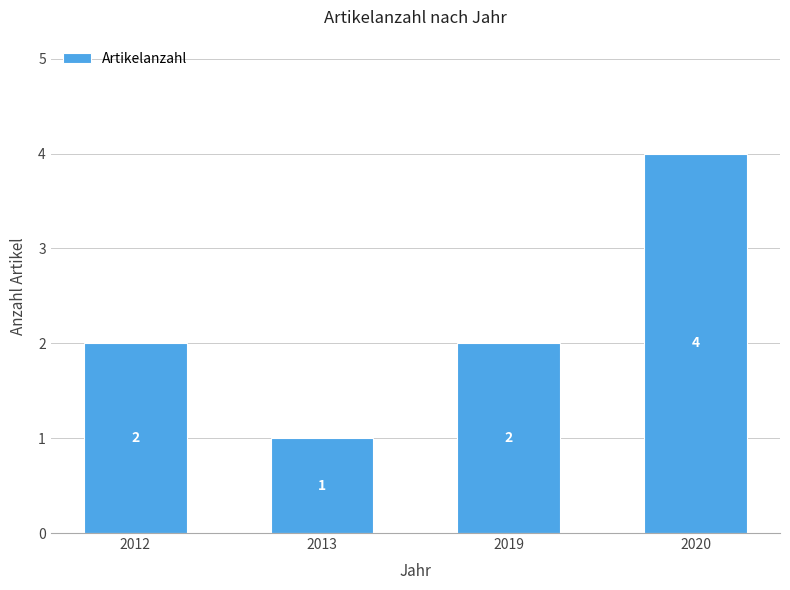

Reading left to right, what are all the values shown in this chart?

2012=2	2013=1	2019=2	2020=4